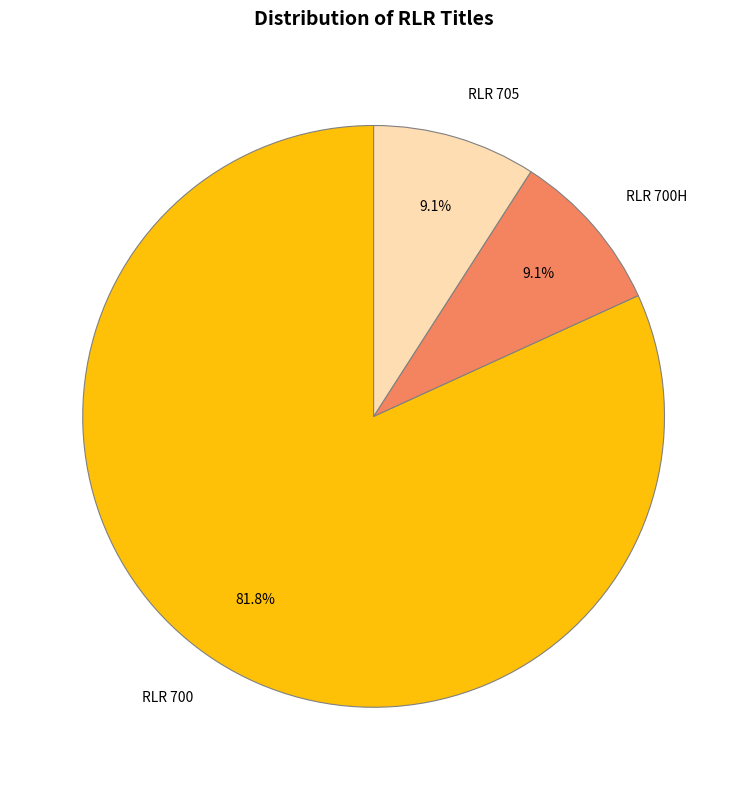

To the nearest percent, what is the average slice percentage?

33%